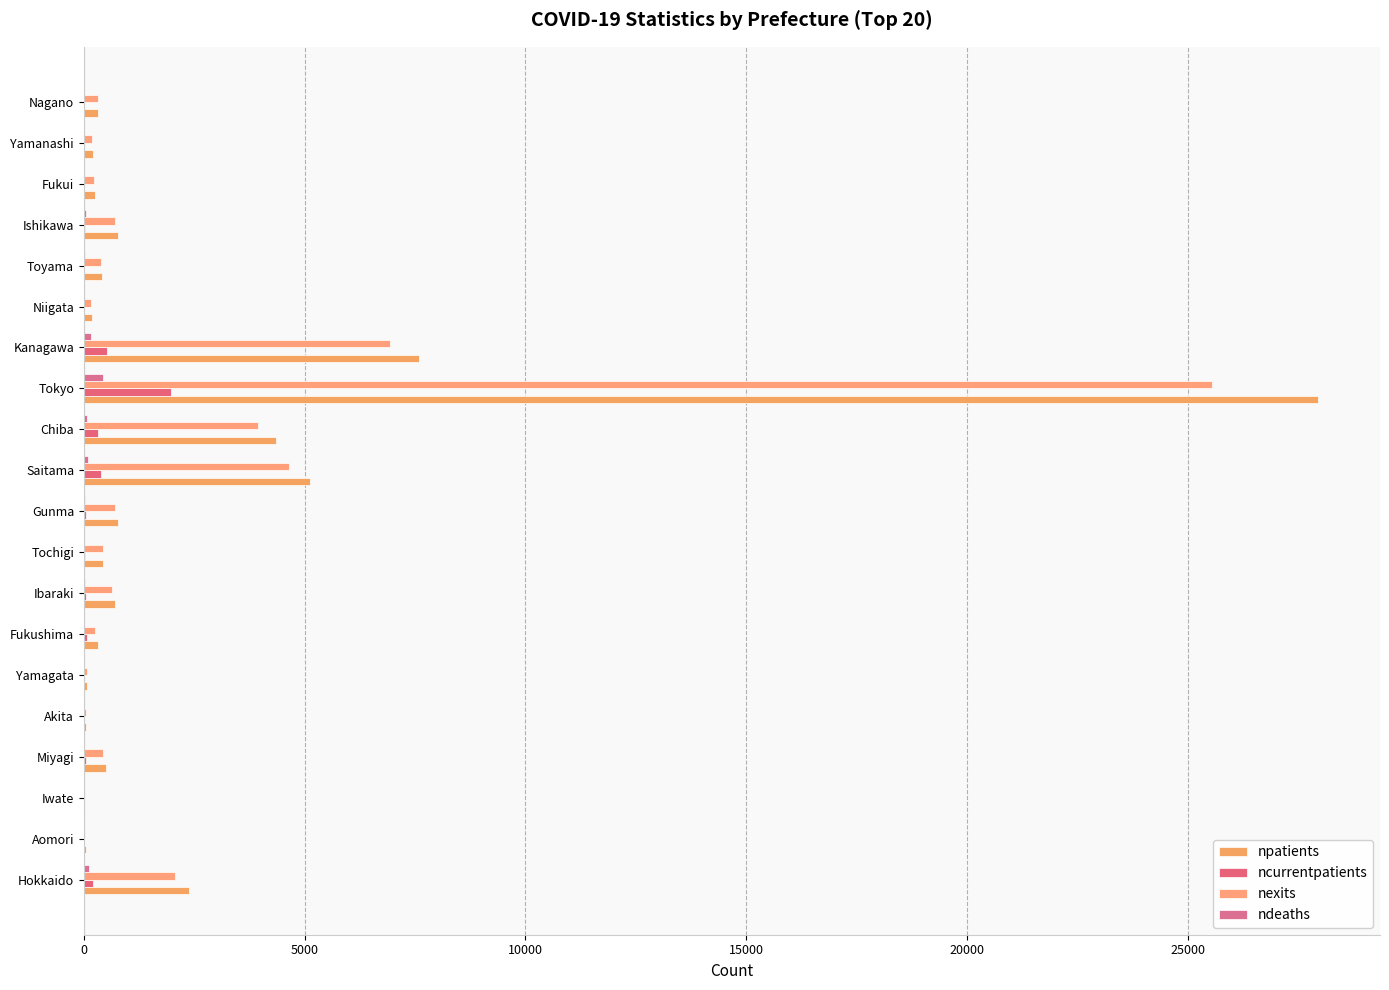

Count the number of data series in this chart.

4